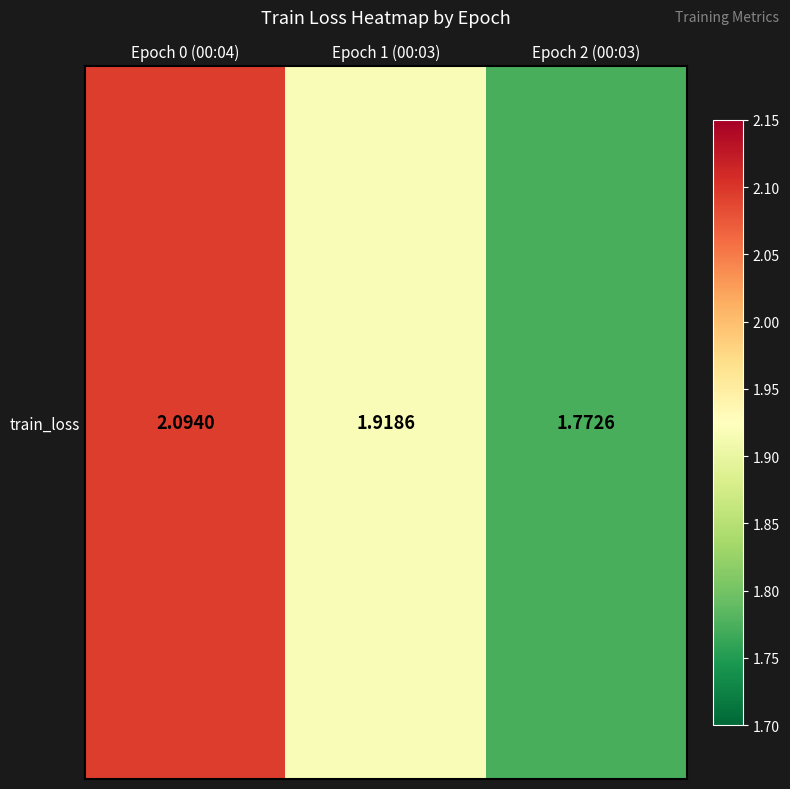

How many values are between 1 and 2?

2